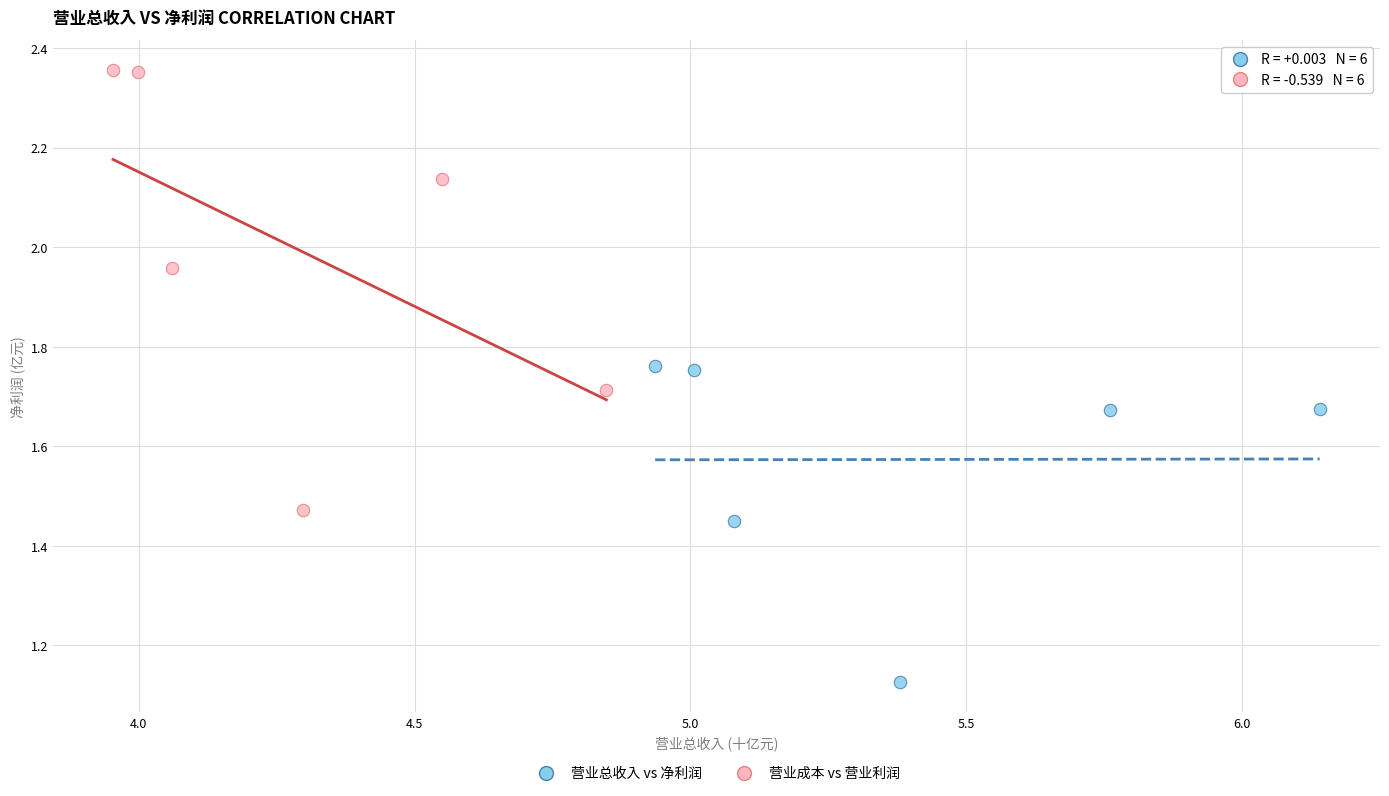

Which series reaches the maximum Y coordinate?

营业成本 vs 营业利润